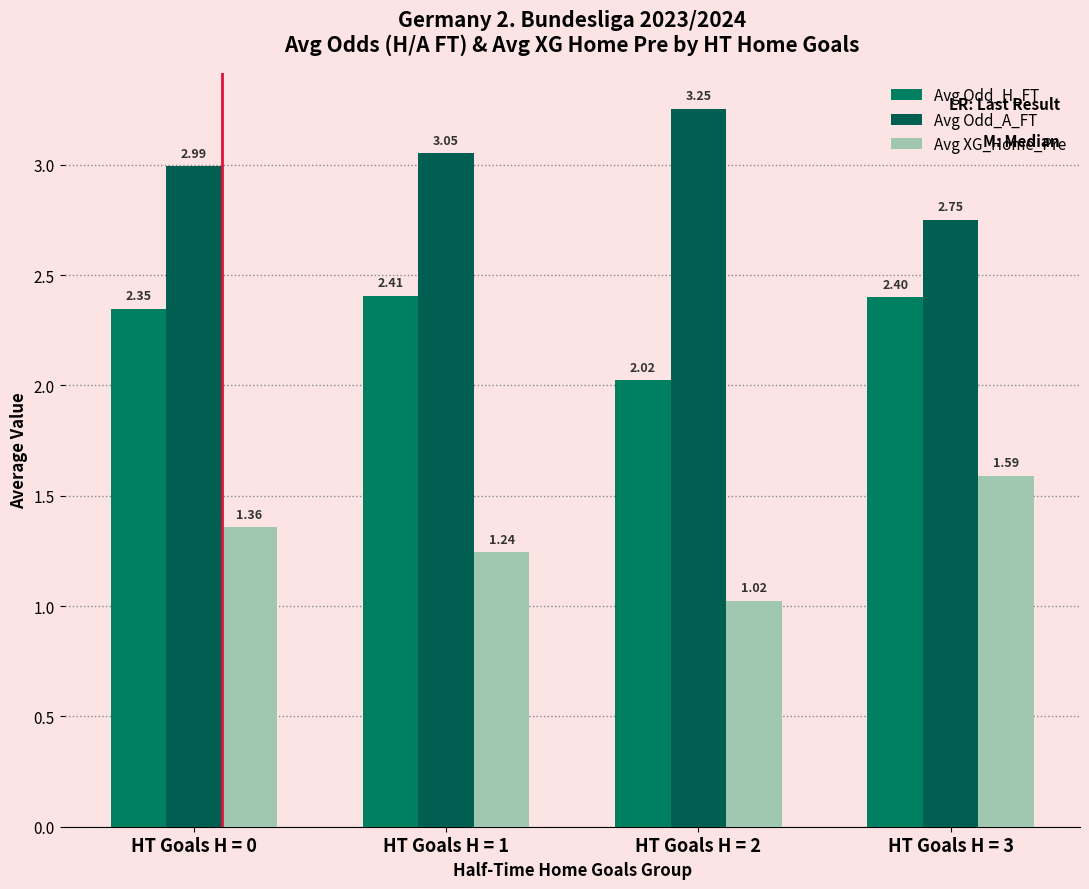

What value does the Avg Odd_A_FT series have at HT Goals H = 0?

3.0